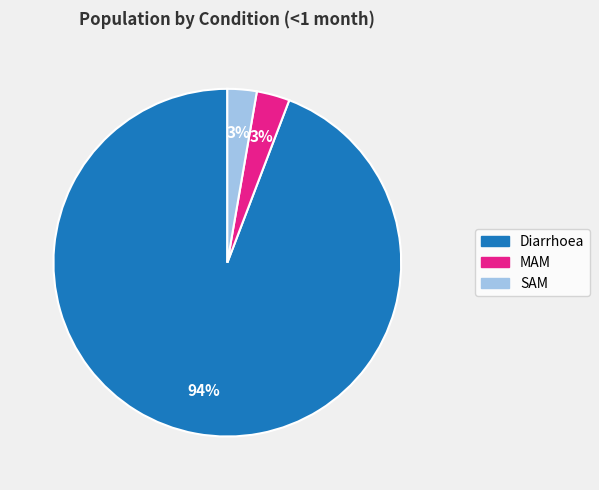

Is it true that Diarrhoea is 79% of the pie?

False